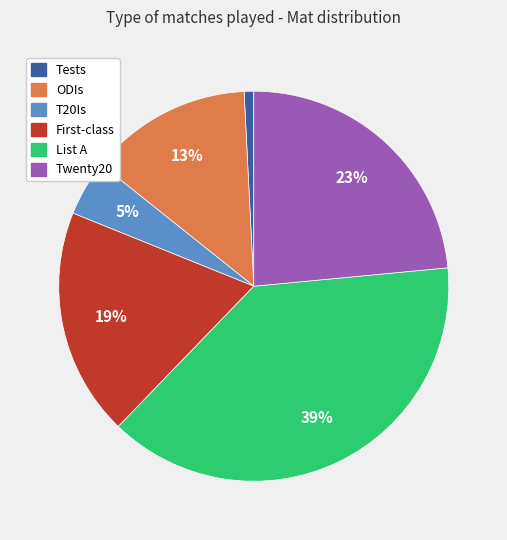

Rank the categories by value from lowest to highest.

Tests, T20Is, ODIs, First-class, Twenty20, List A